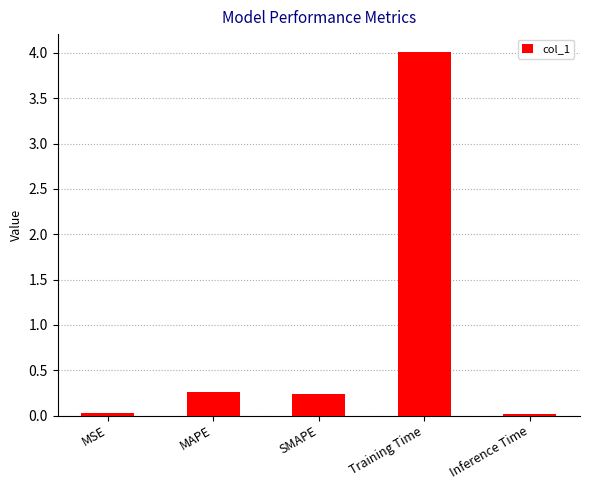

What is the change in value from MSE to Training Time?

+4.0